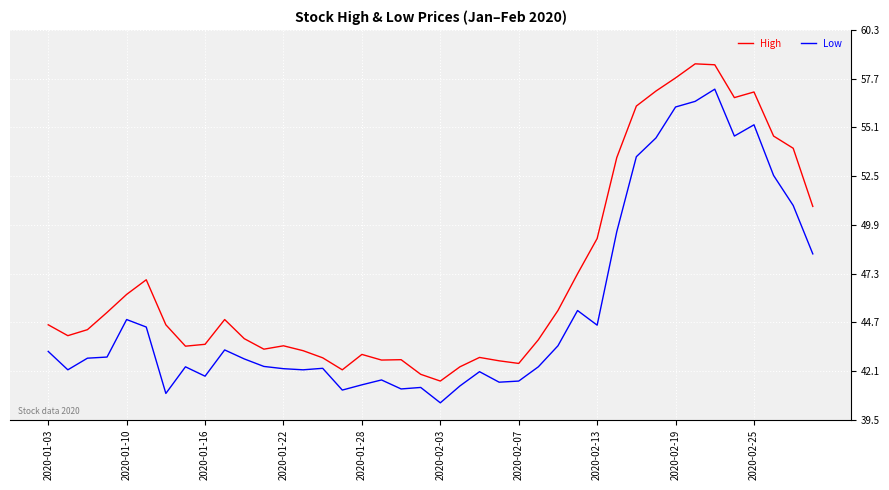

List the series in order of their overall mean, lowest first.

Low, High